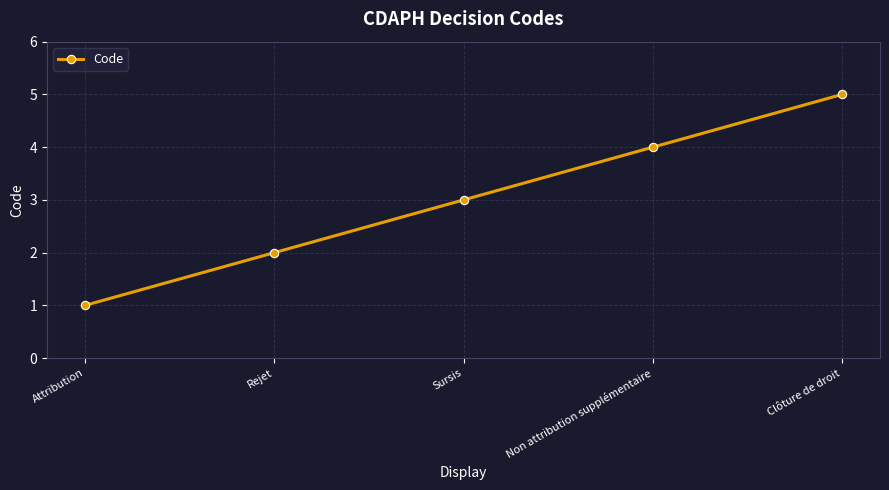

Reading left to right, transcribe all the data shown in this chart.

Attribution=1	Rejet=2	Sursis=3	Non attribution supplémentaire=4	Clôture de droit=5